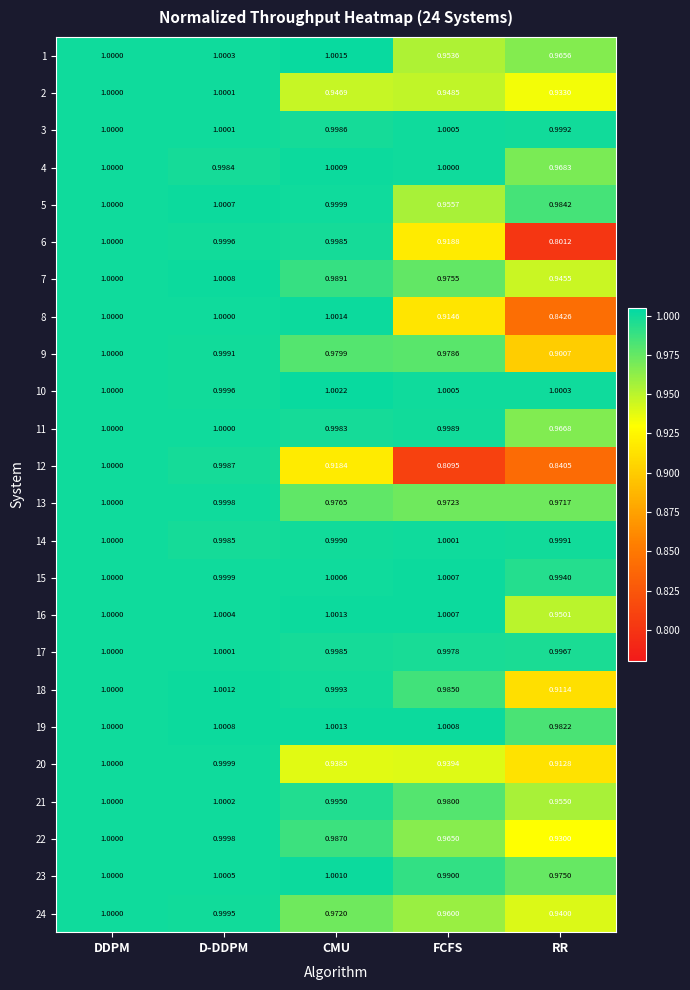

At which label is 2 closest to 0?

RR